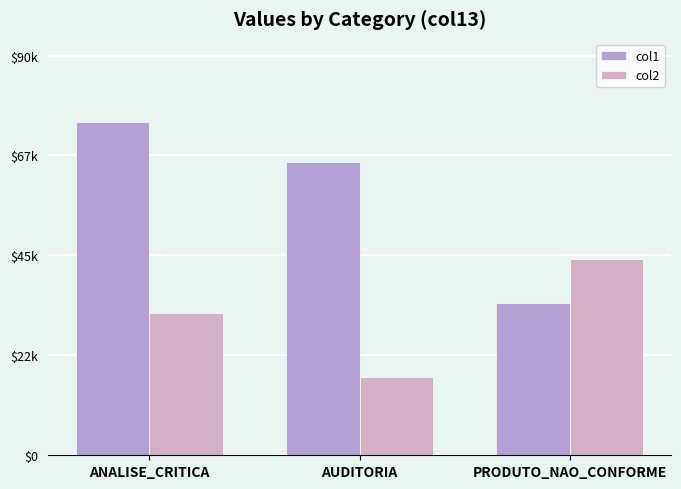

Which series has the largest total across all categories?

col1